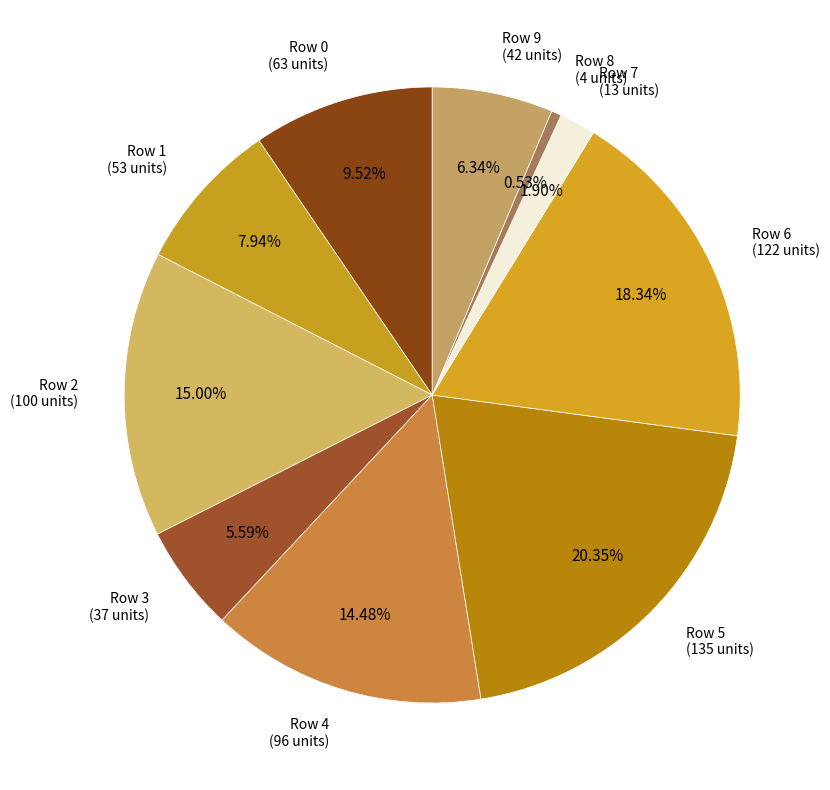

Is there any slice that represents more than half of the pie?

No